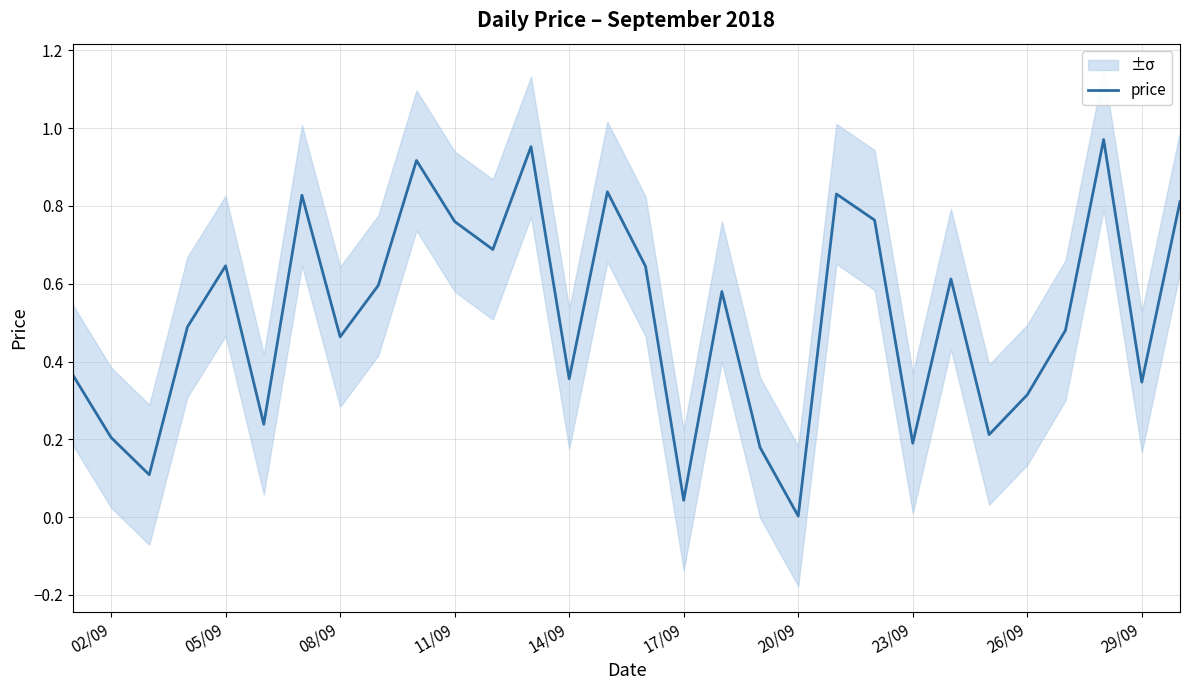

Where is the data nearest to the value 0?

20/09